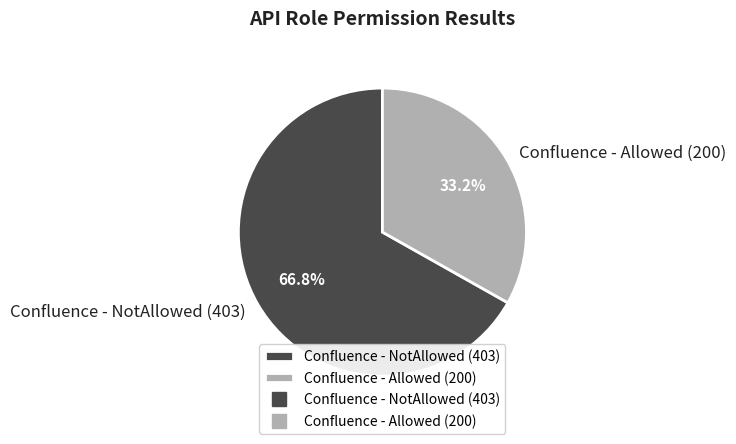

Is it true that Confluence - NotAllowed (403) is 52% of the pie?

False